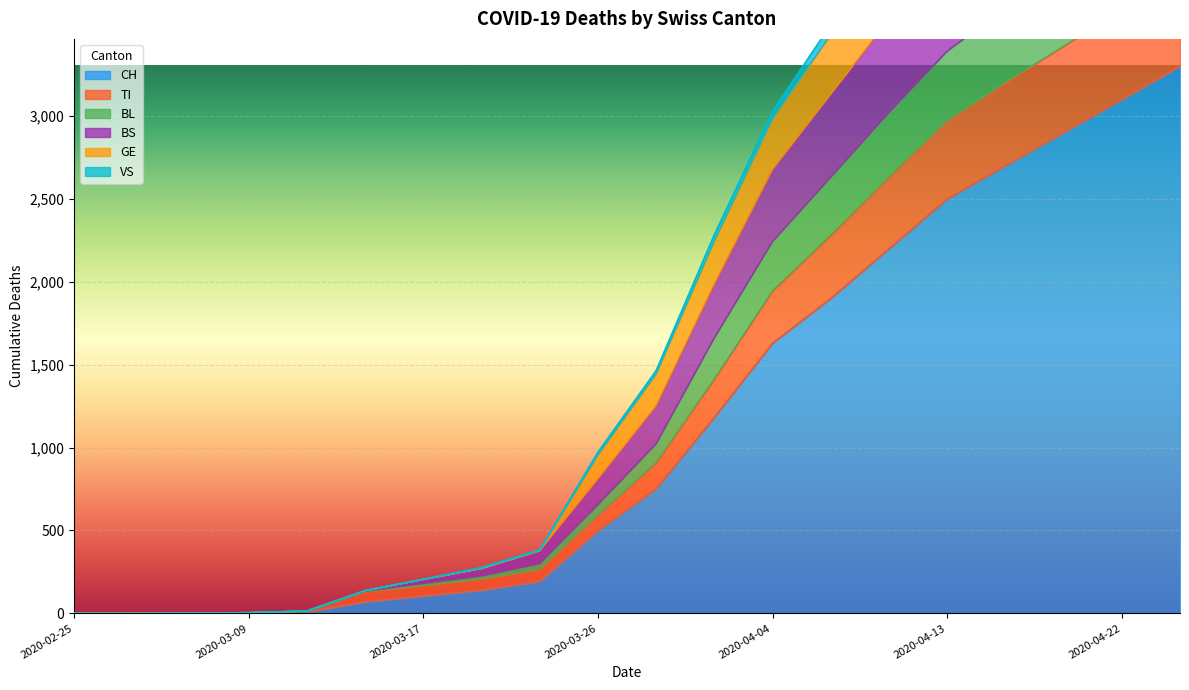

What is the sum of the VS values at 2020-04-04 and 2020-04-10?

4574